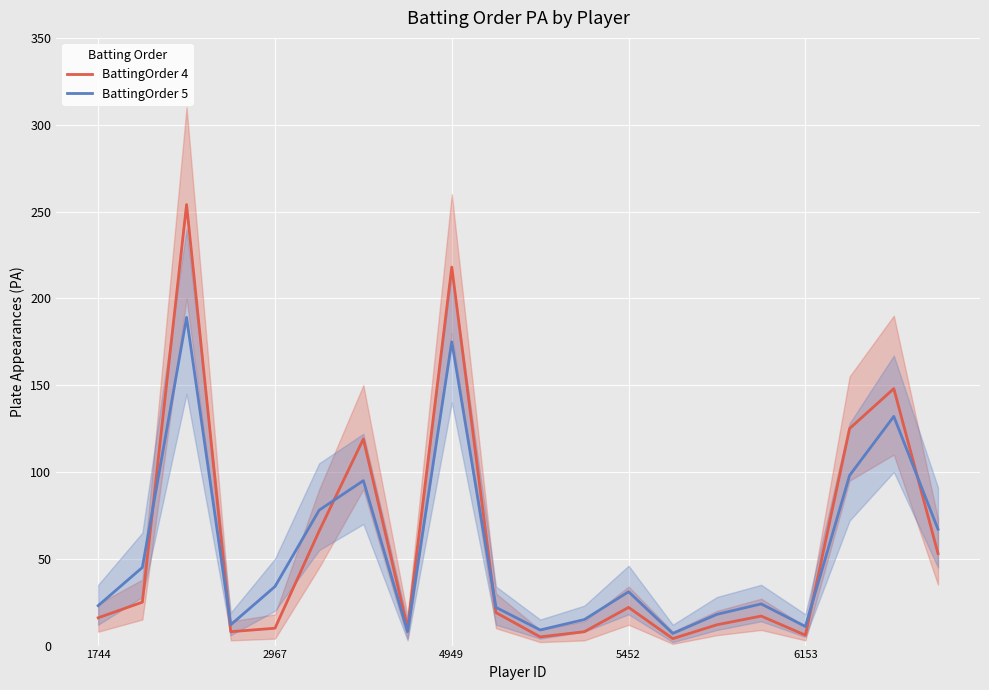

Is it true that BattingOrder 5 equals 175 at 4949?

True